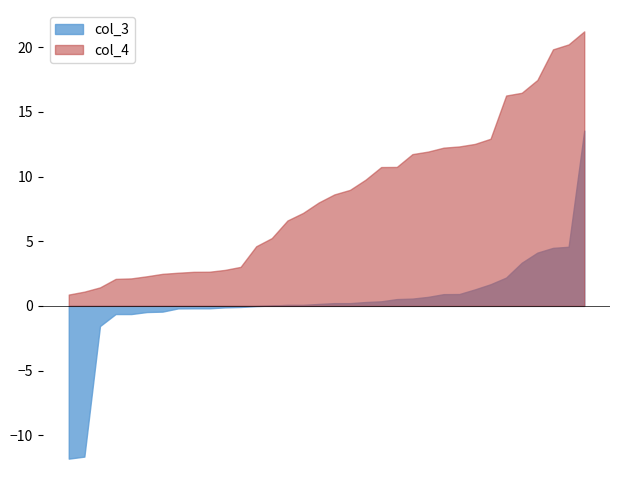

What value does the col_4 series have at 18?

3.0